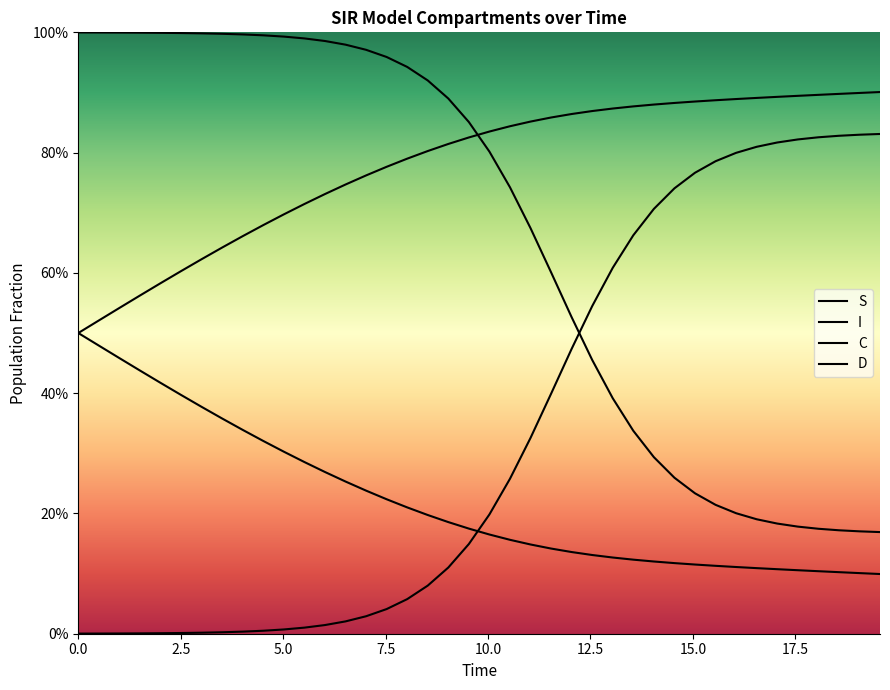

True or false: D and S intersect in this chart.

True